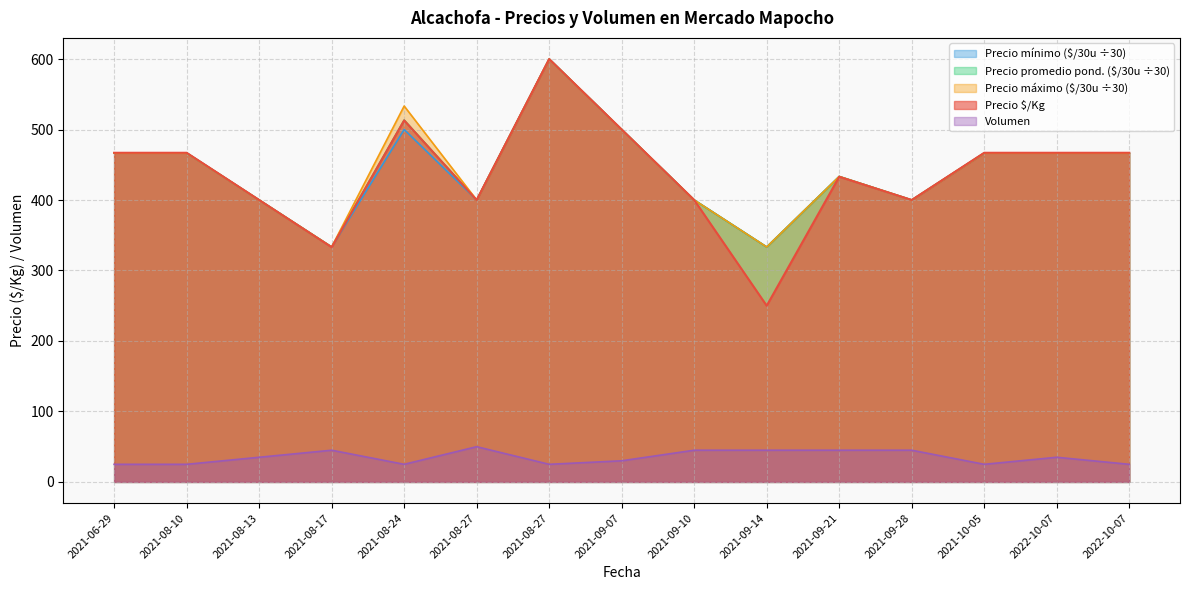

Which category has the lowest value in the Precio promedio ponderado series?

2021-08-17